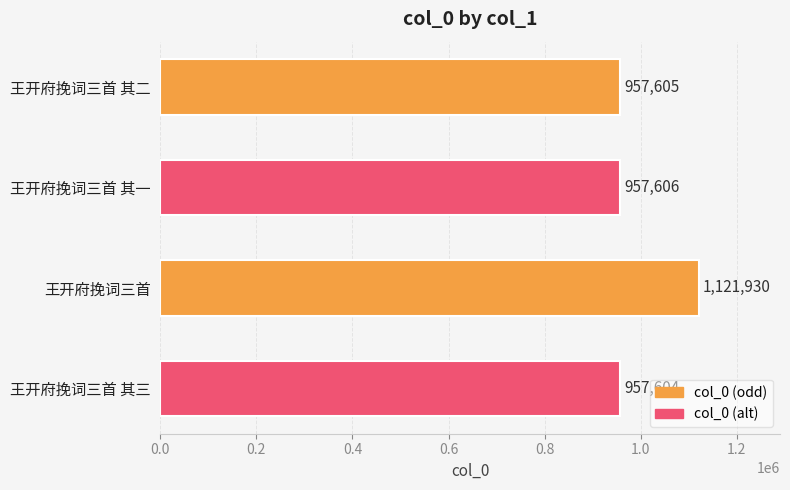

Which label corresponds to the smallest value in the chart?

王开府挽词三首 其三